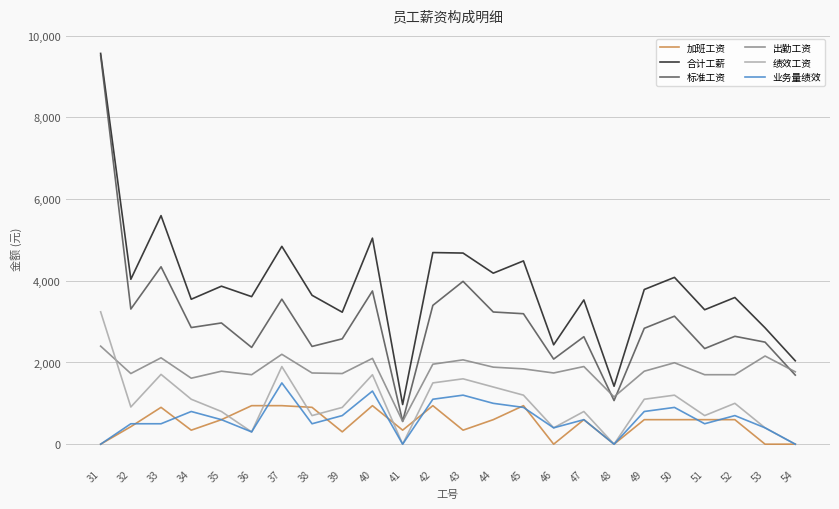

At how many categories does at least one series exceed 8198?

1